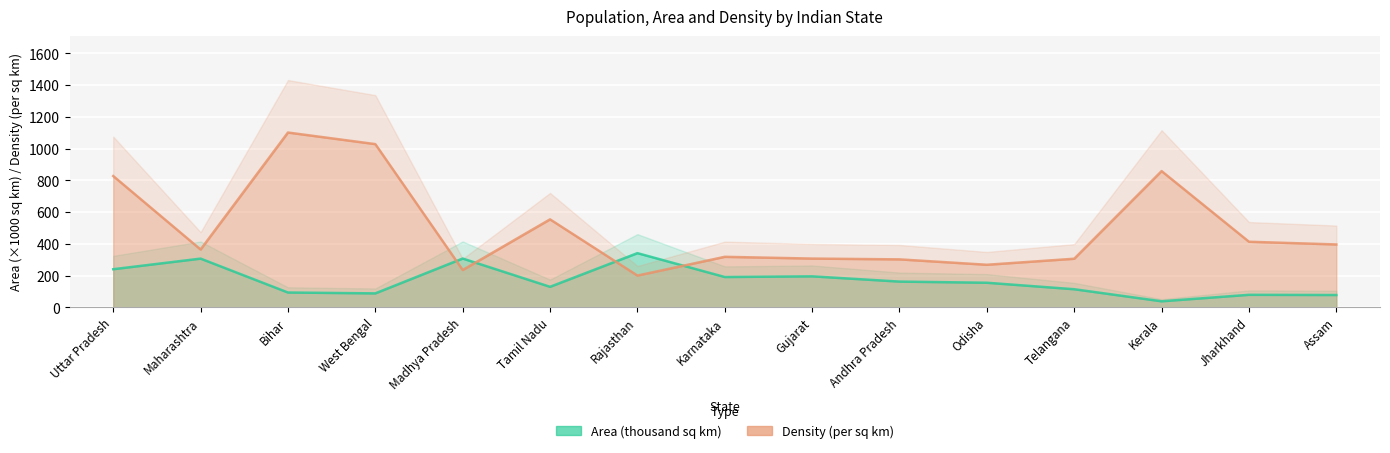

Reading left to right, extract all data points from this chart.

AreaInSqKm: Uttar Pradesh=240.9	Maharashtra=307.7	Bihar=94.2	West Bengal=88.8	Madhya Pradesh=308.2	Tamil Nadu=130.1	Rajasthan=342.2	Karnataka=191.8	Gujarat=196.0	Andhra Pradesh=163.0	Odisha=155.7	Telangana=114.8	Kerala=38.9	Jharkhand=79.7	Assam=78.4
DensityPerSqKm: Uttar Pradesh=828.0	Maharashtra=365.0	Bihar=1102.0	West Bengal=1029.0	Madhya Pradesh=236.0	Tamil Nadu=555.0	Rajasthan=201.0	Karnataka=319.0	Gujarat=308.0	Andhra Pradesh=303.0	Odisha=269.0	Telangana=307.0	Kerala=859.0	Jharkhand=414.0	Assam=397.0